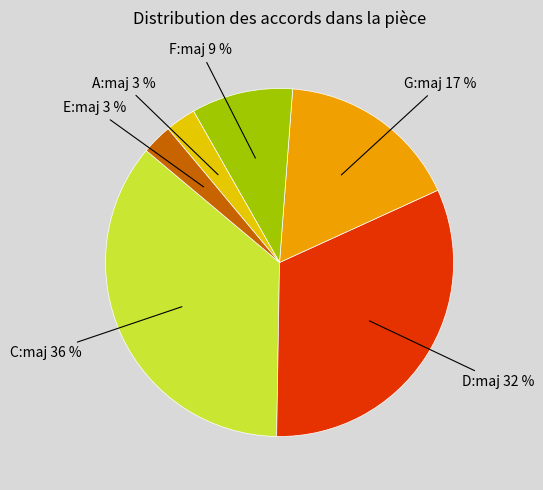

Does any single category account for the majority?

No